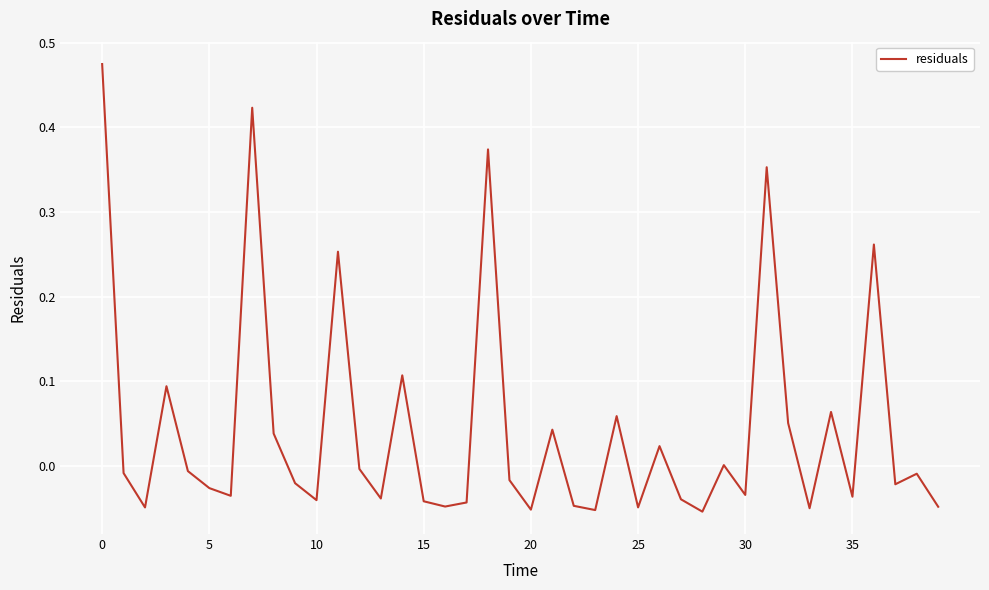

What is the maximum value shown in the chart?

0.5